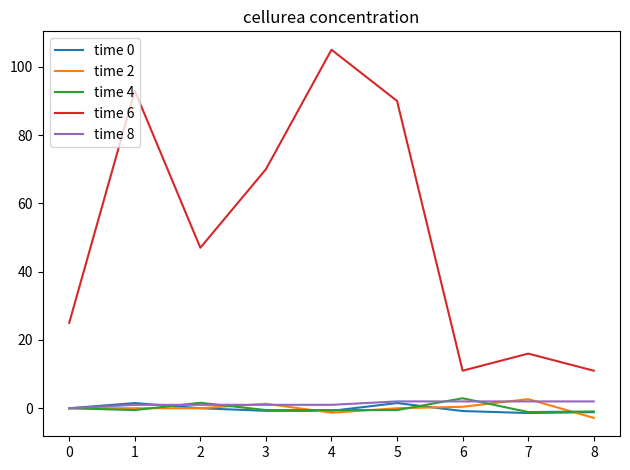

What is the minimum value shown in the chart?

-2.8